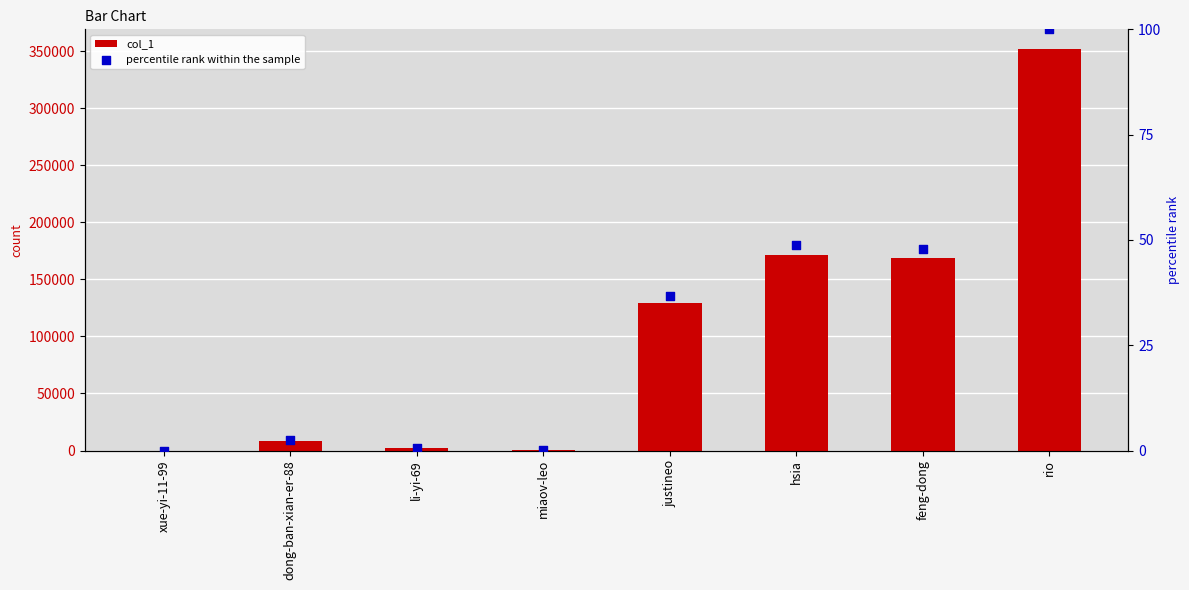

At which category is the sum across all series the highest?

rio